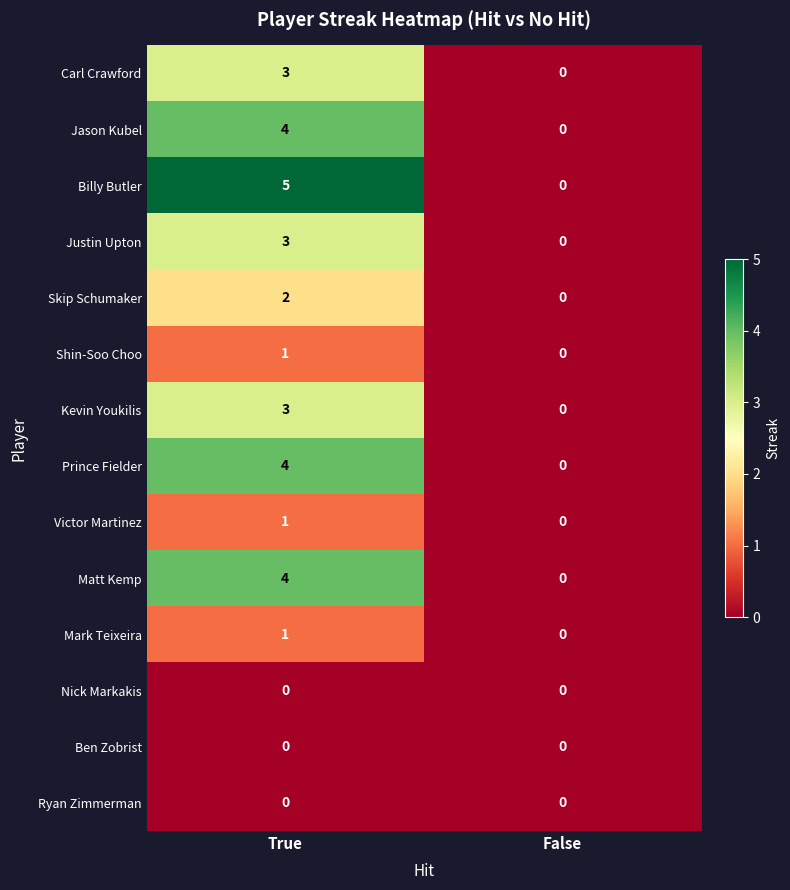

Which series changed the most between True and False?

Billy Butler